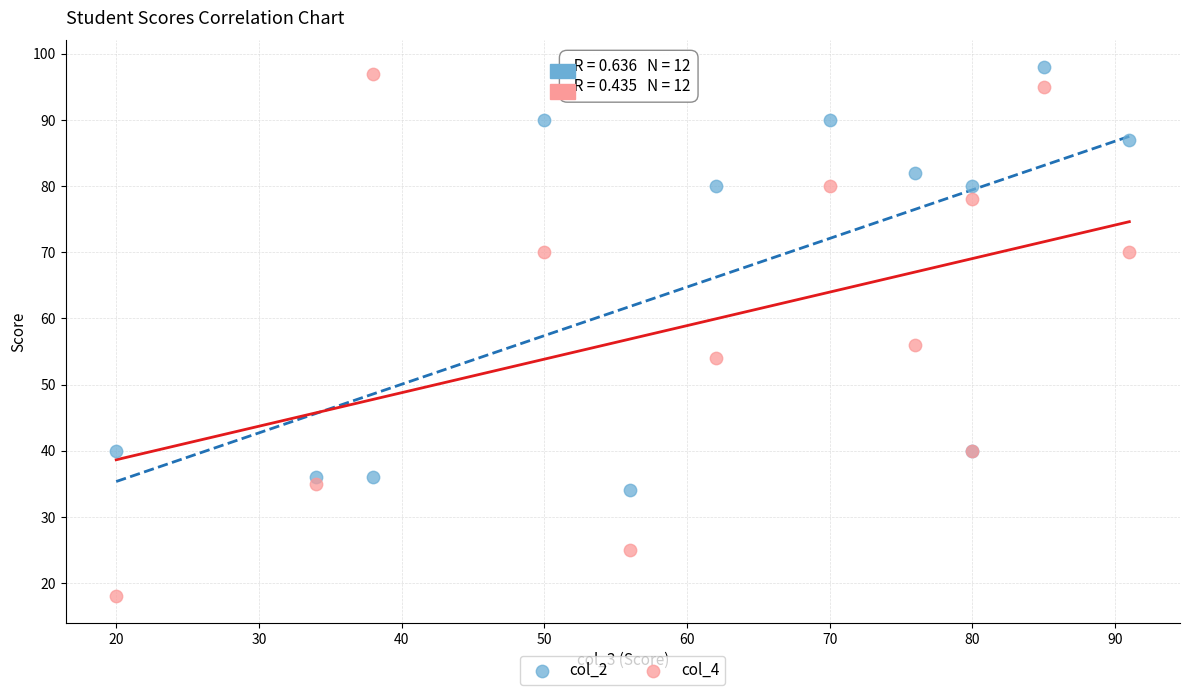

Which series has the widest spread of Y values?

col_4